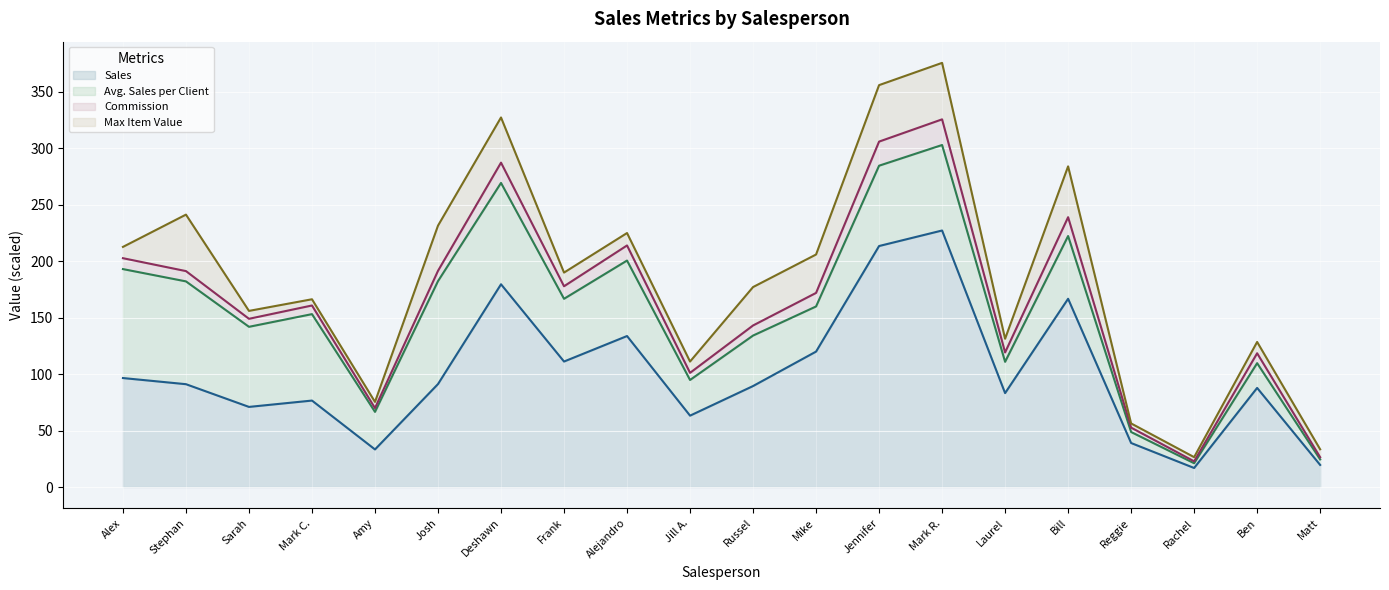

Is it true that Sales (line) equals 213.4 at Jennifer?

True